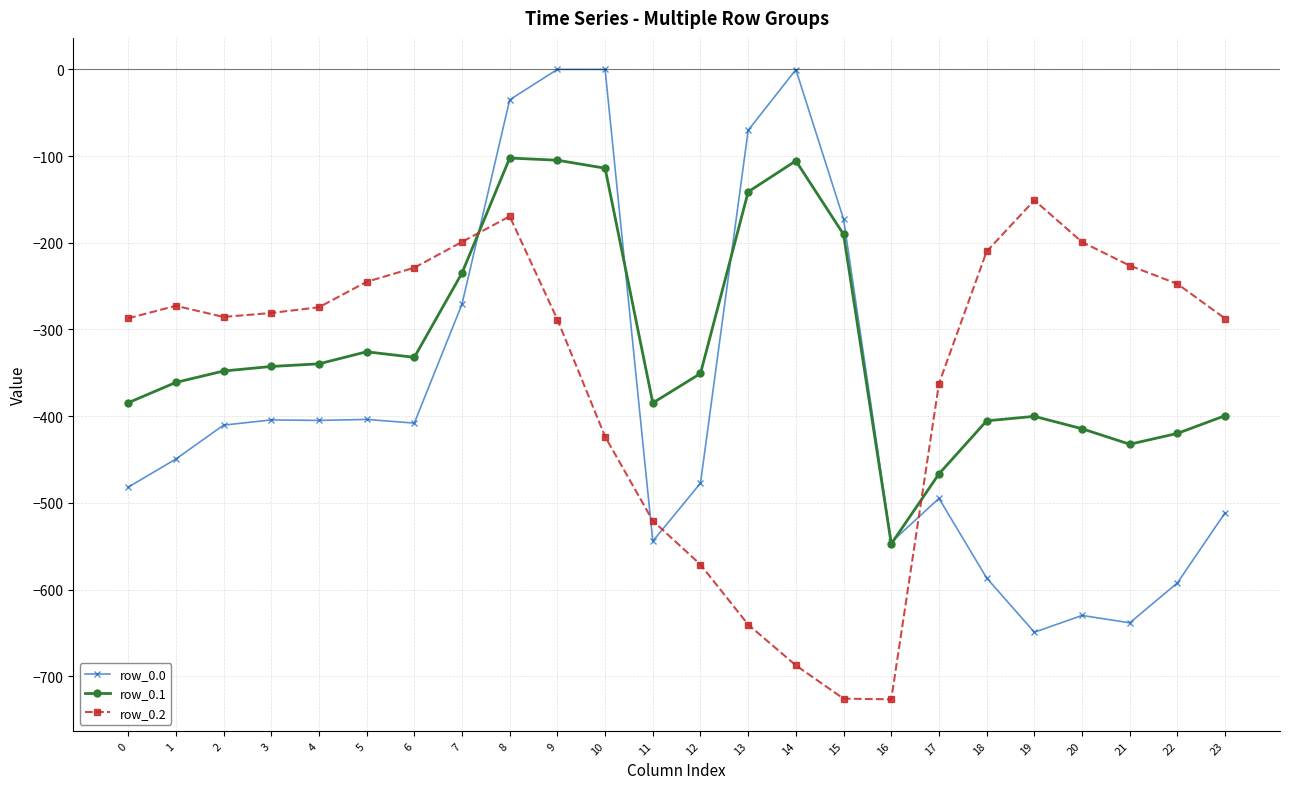

True or false: row_0.1 has more than 2 interior local peaks.

True